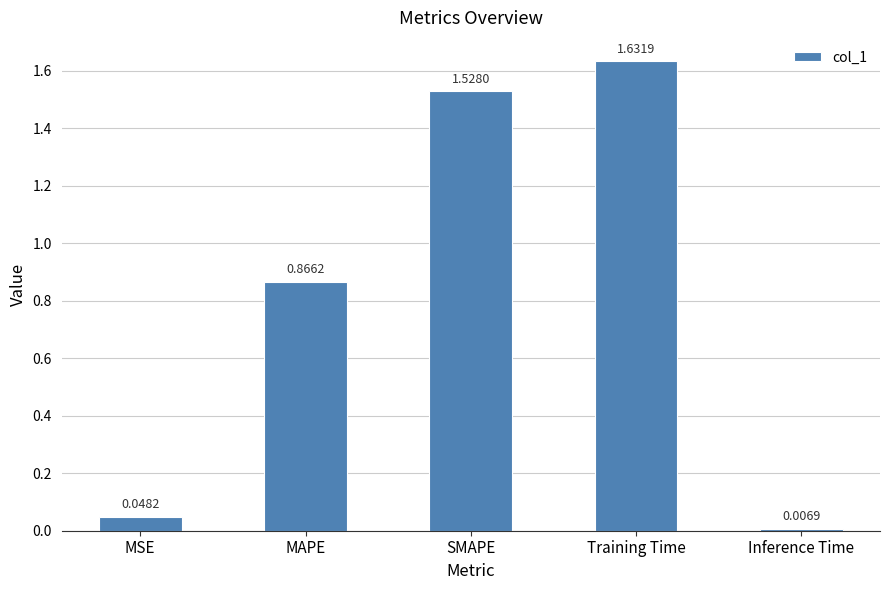

At which label is the value closest to 0?

Inference Time